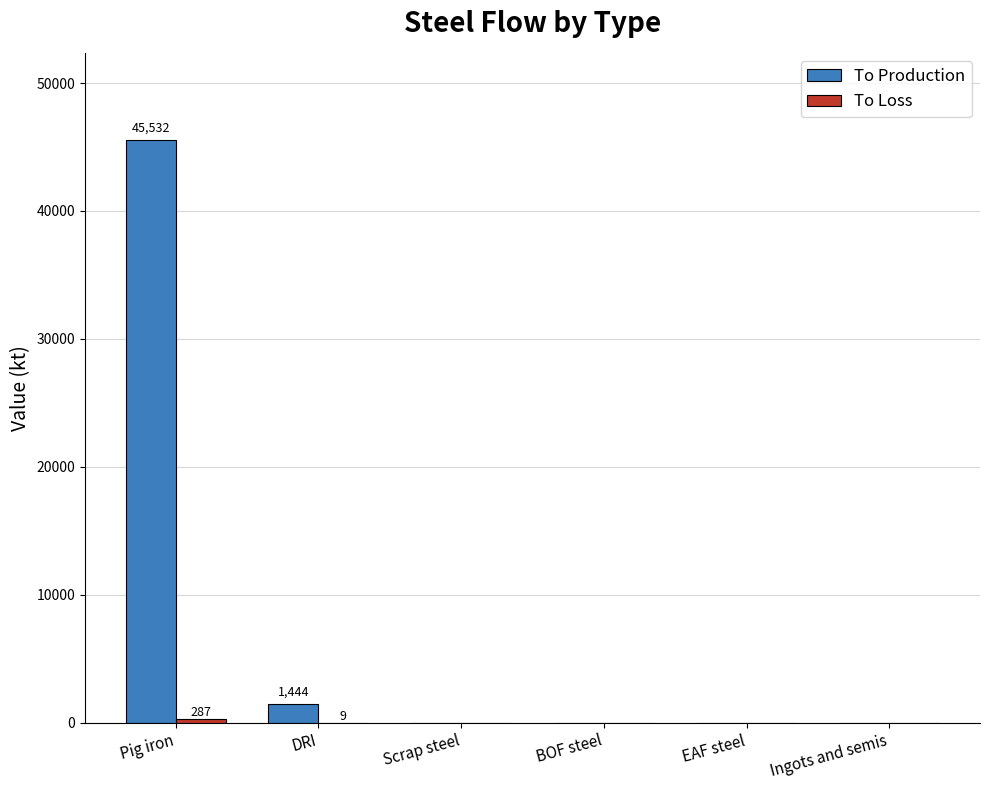

What is the highest value of the To Production series?

45531.6